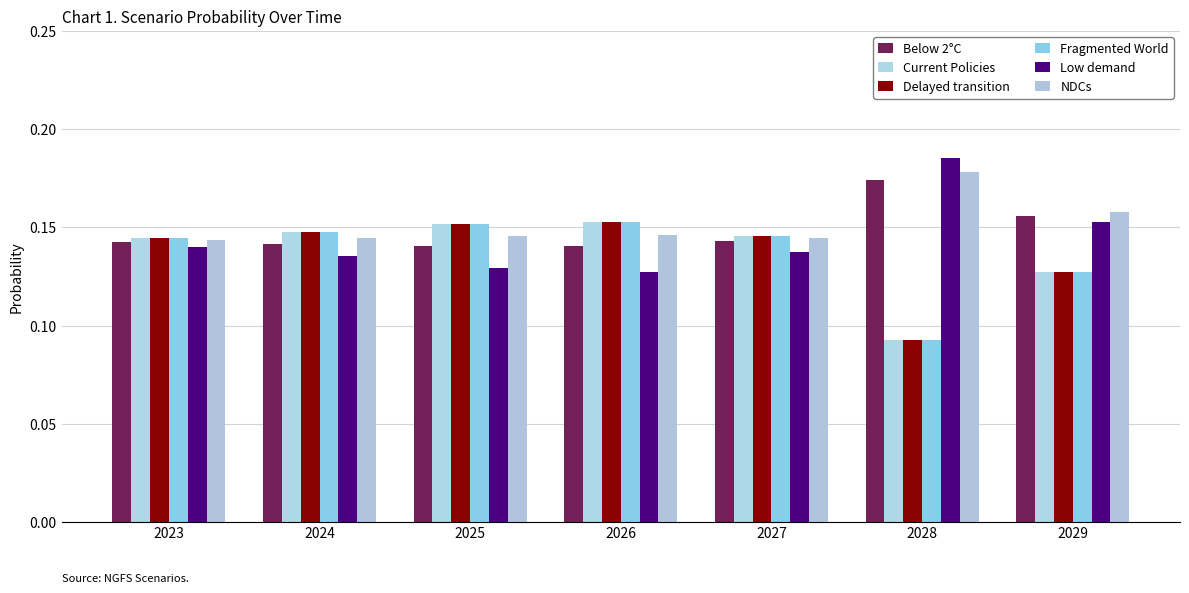

How many series are shown in this chart?

6